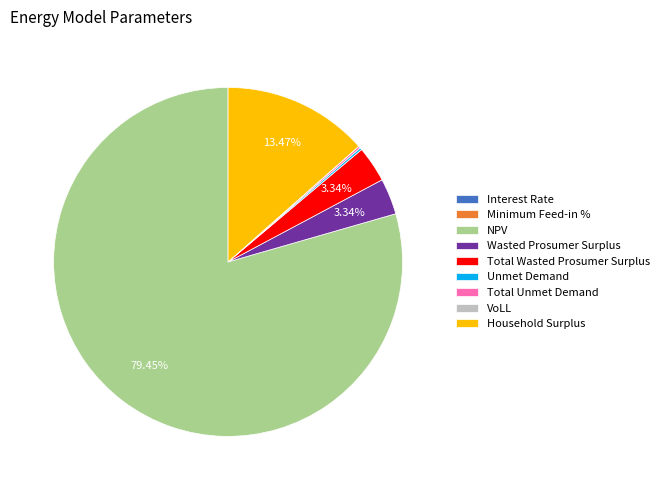

Which category has the biggest portion of the pie?

NPV